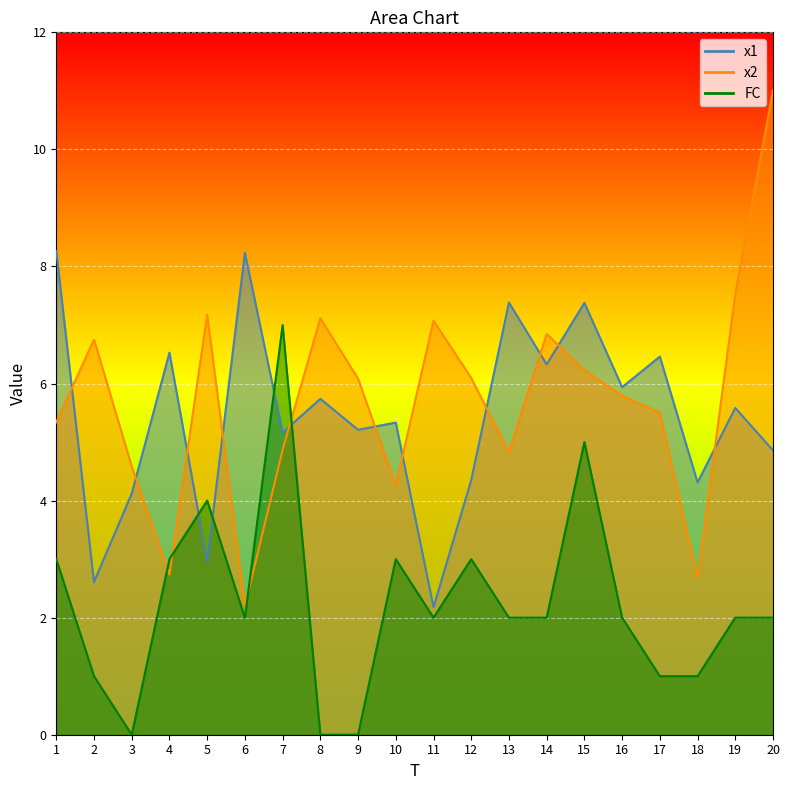

What is the sum of all x2 values?

114.7